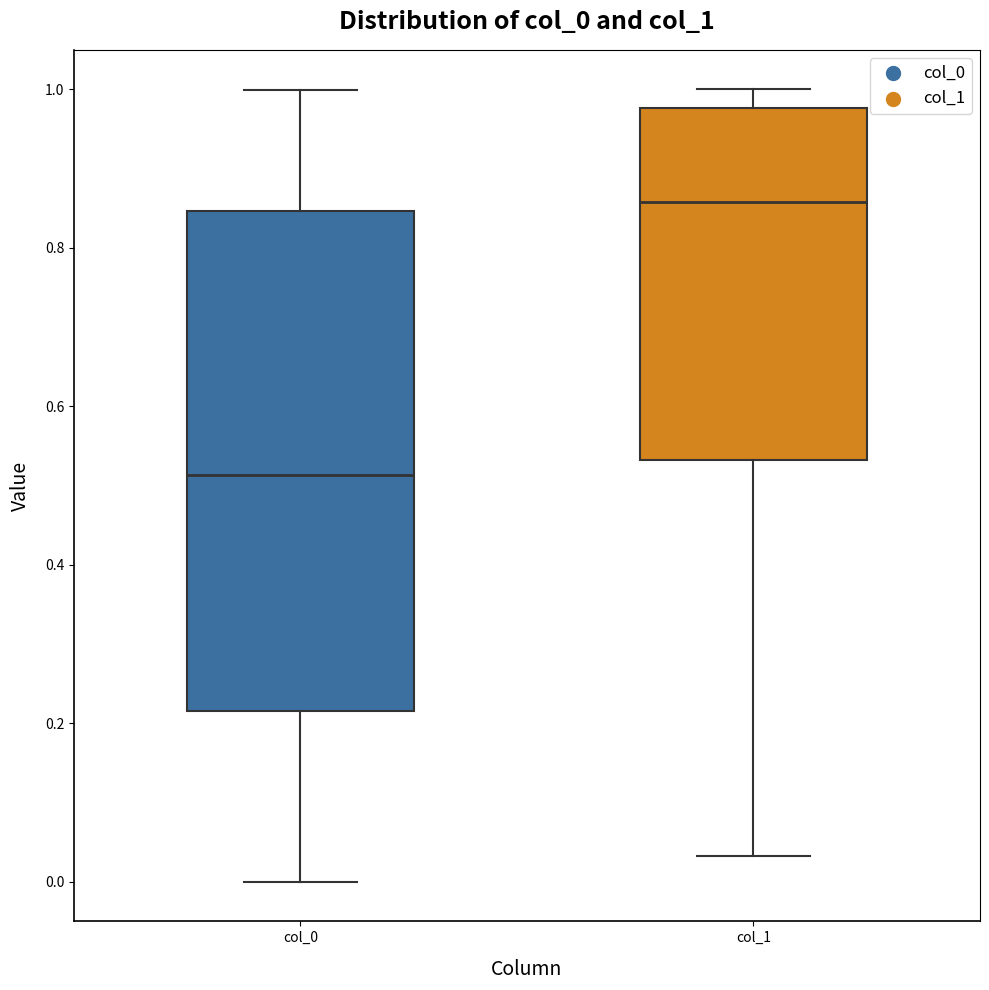

Reading left to right, transcribe this box plot: for each box, give where its median line is, the range the box spans, and where its two whiskers end, as read against the y-axis. The values are not printed on the chart, so give them approximately, as read against the axis.

col_0: median 0.52, box 0.22 to 0.84, whiskers 0.00 to 1.00
col_1: median 0.86, box 0.54 to 0.98, whiskers 0.04 to 1.00